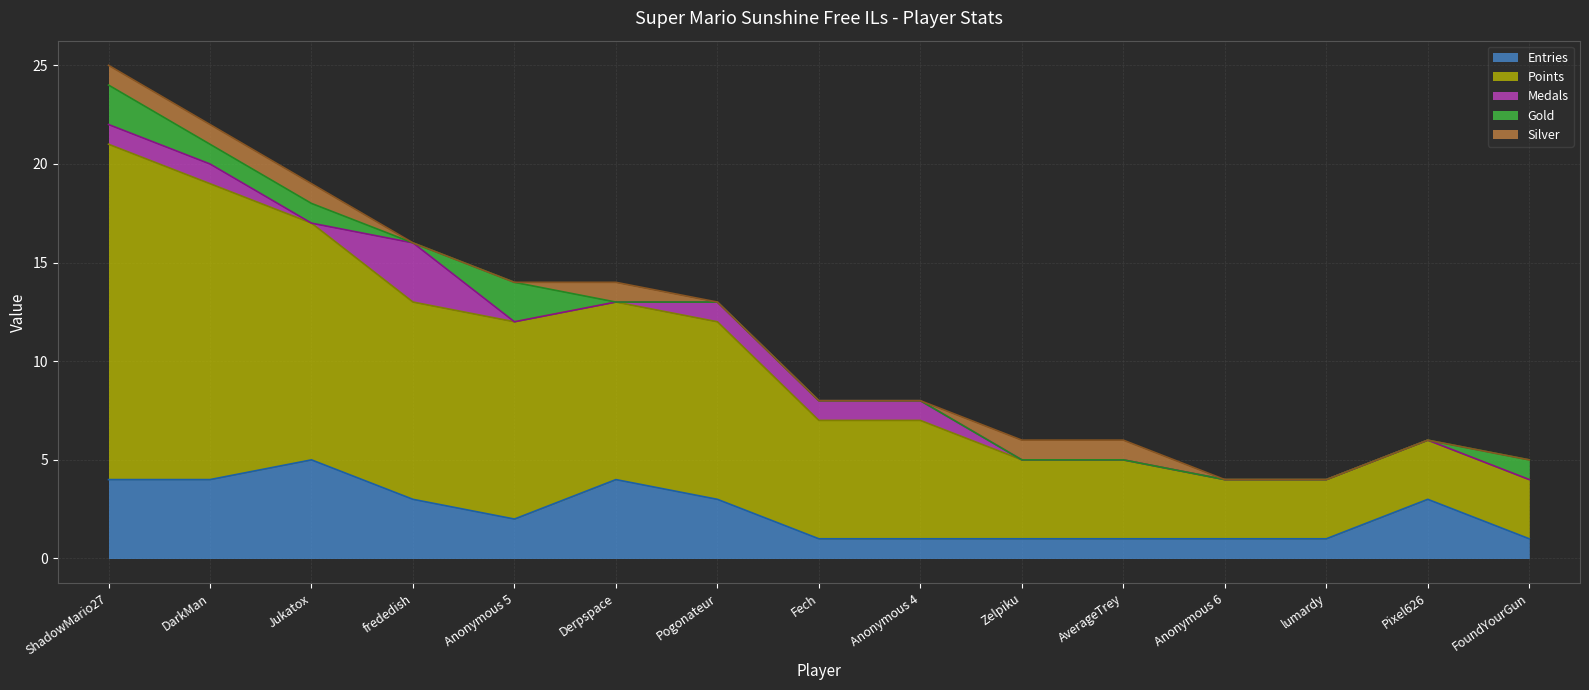

Which series has the widest spread of values?

Points